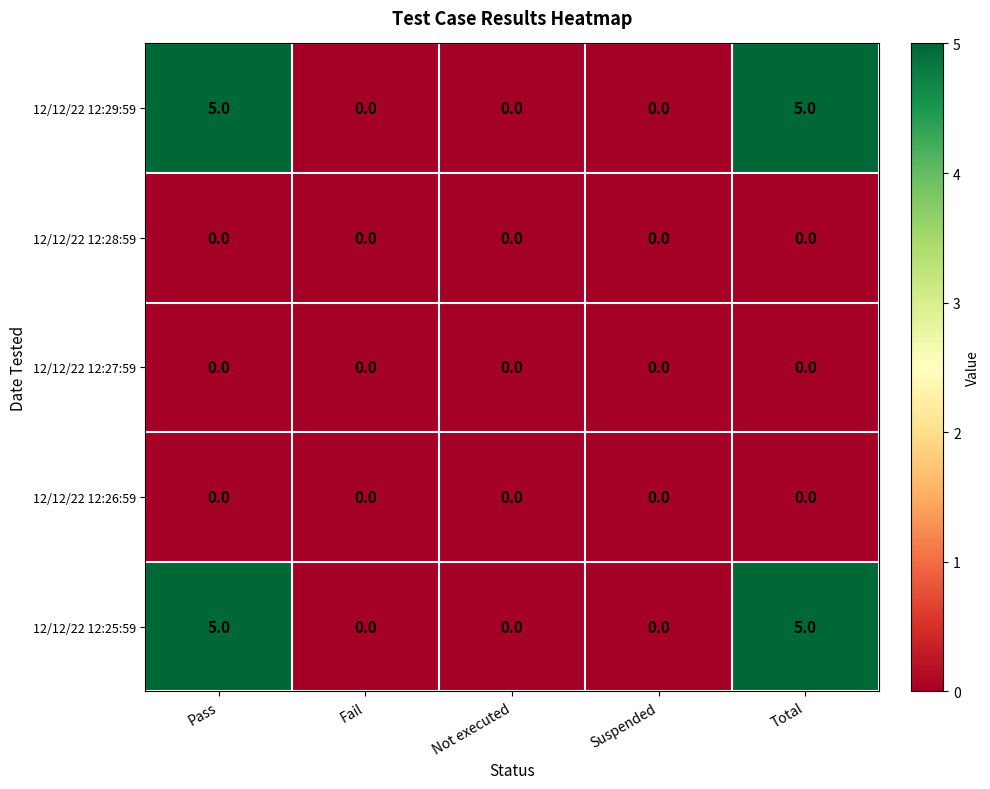

Count the number of categories in the chart.

5